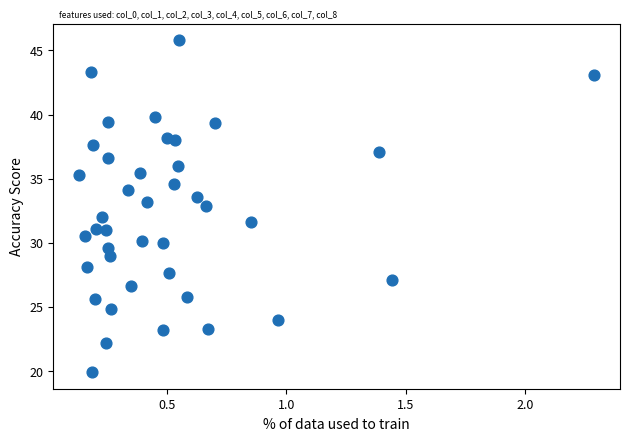

What is the range of X values (max minus min)?

2.2